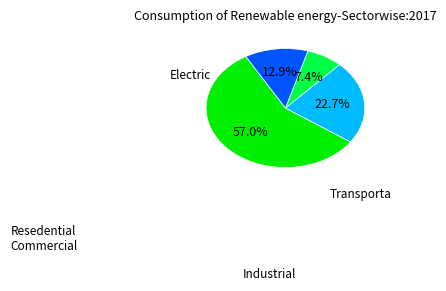

Is there any slice that represents more than half of the pie?

Yes